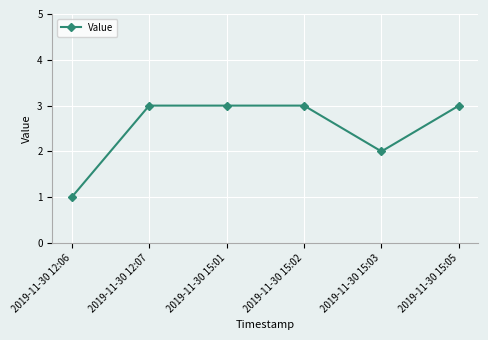

Is it true that the value at 2019-11-30 12:06 is 2?

False